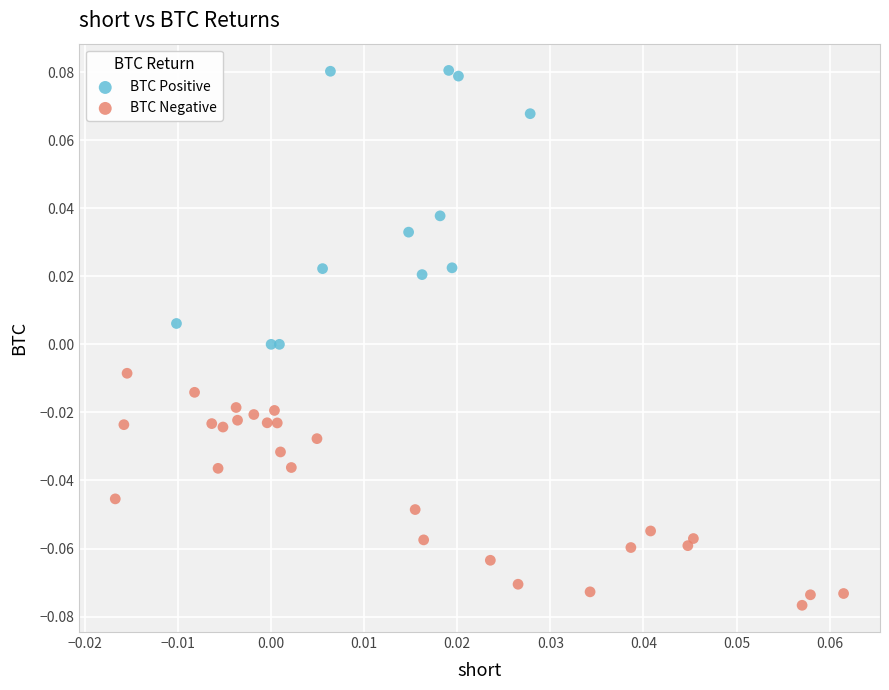

Which series contains the lowest Y value?

BTC Negative